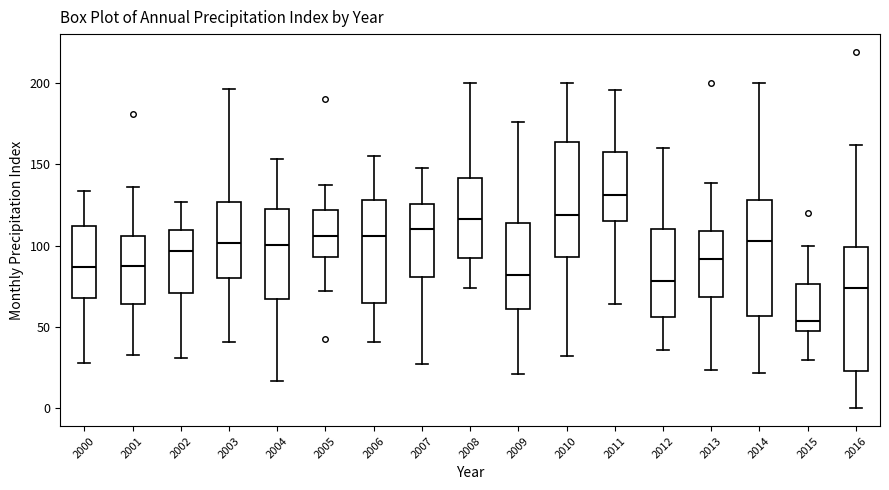

Which box's median line is the lowest?

2015